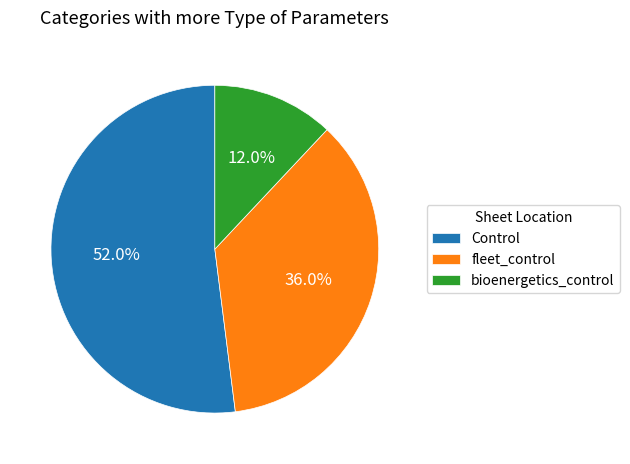

Between bioenergetics_control and Control, which is larger?

Control